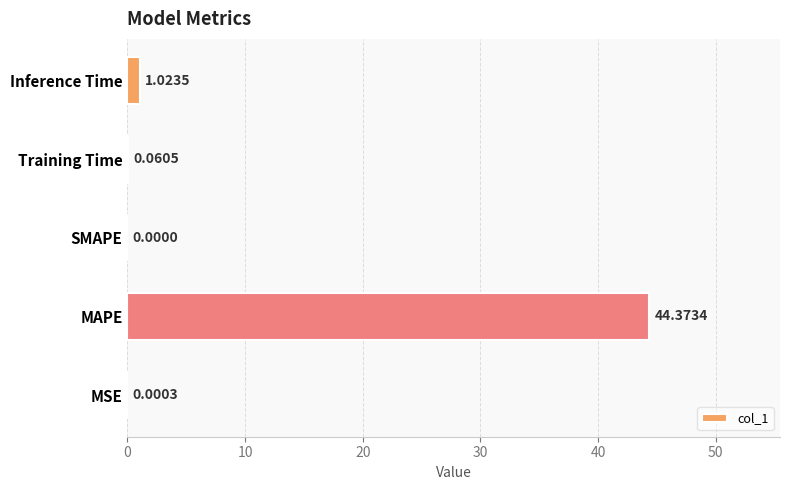

At which label is the value closest to 22?

Inference Time